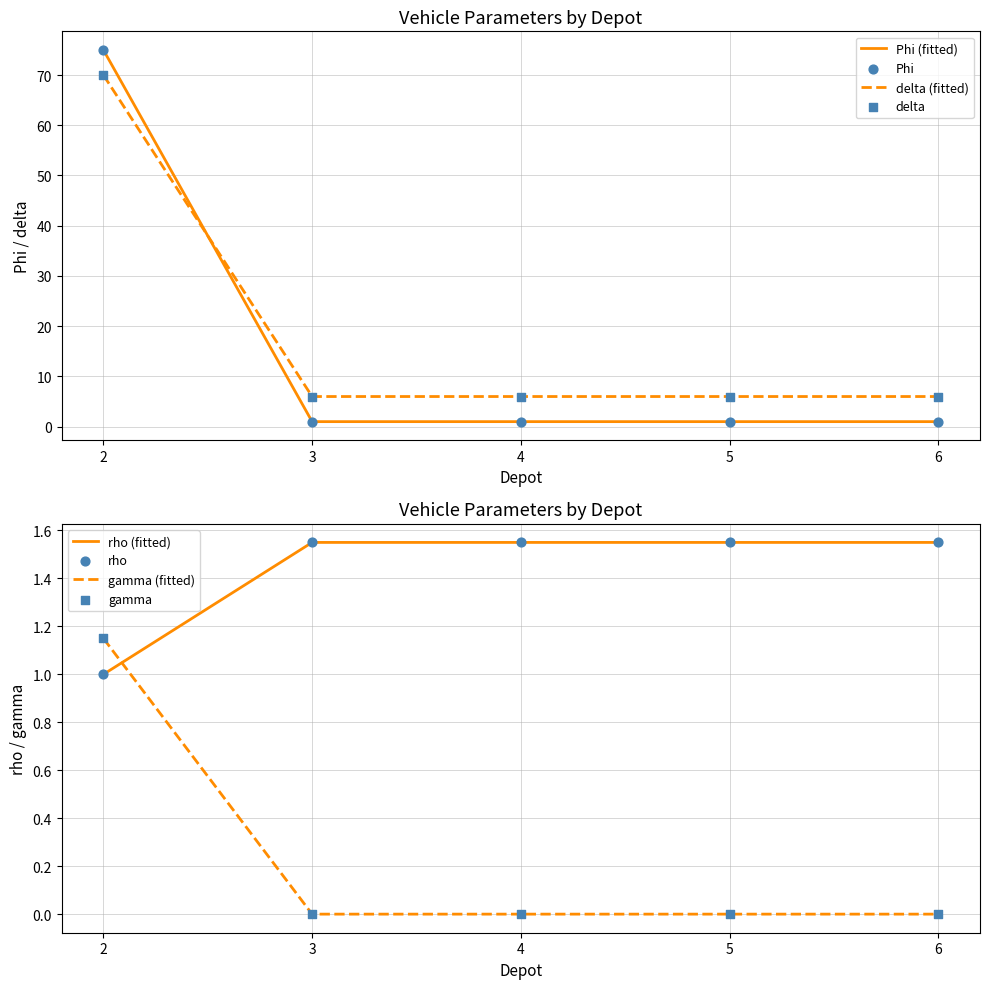

What are all the series names shown in the legend?

Phi, delta, rho, gamma